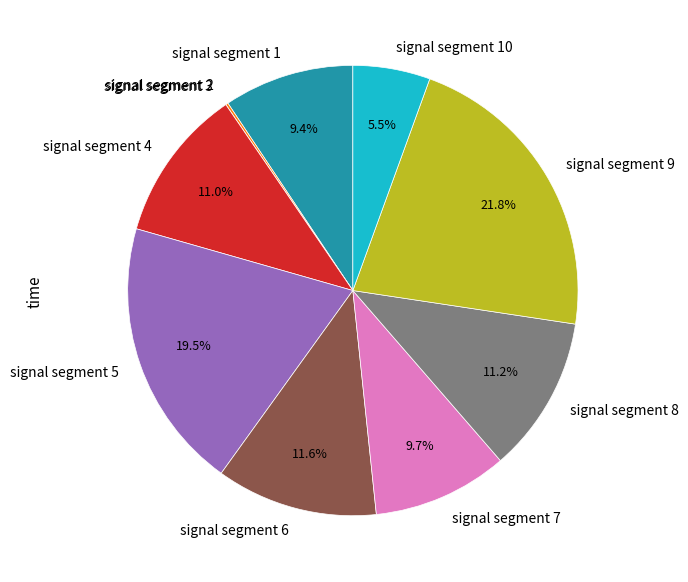

What is the largest slice in the pie chart?

signal segment 9